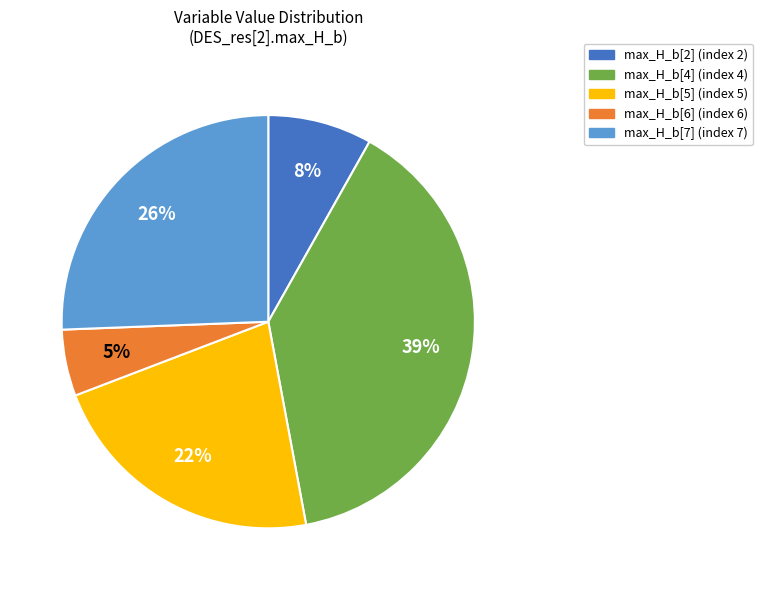

Does any single category account for the majority?

No